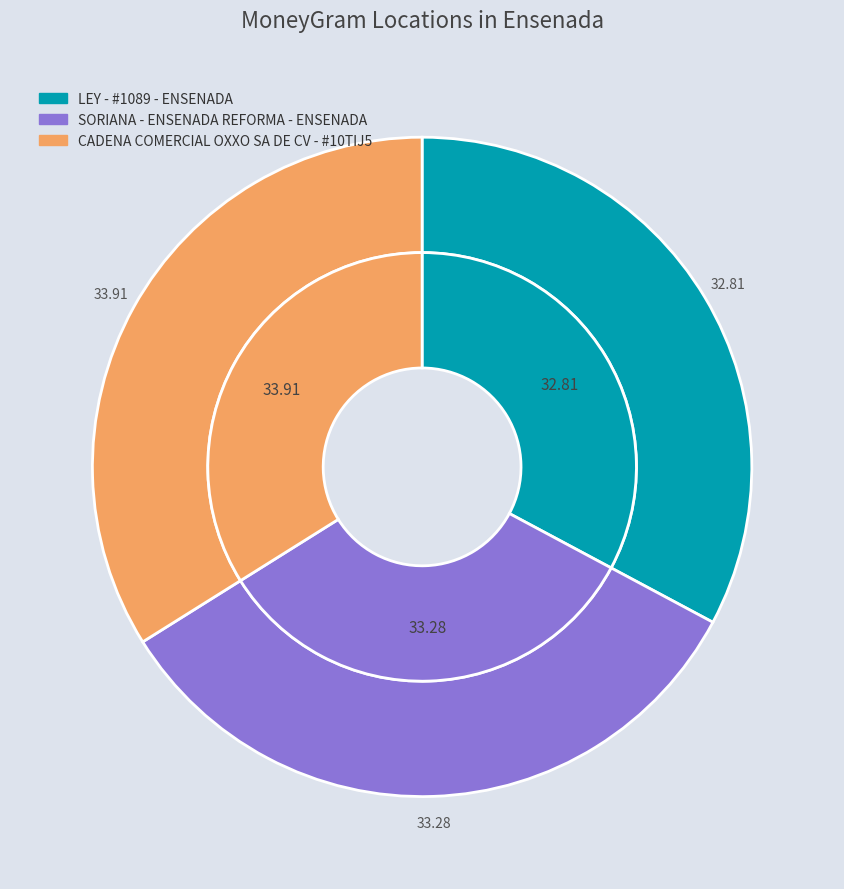

To the nearest percent, what portion does LEY - #1089 - ENSENADA represent?

33%